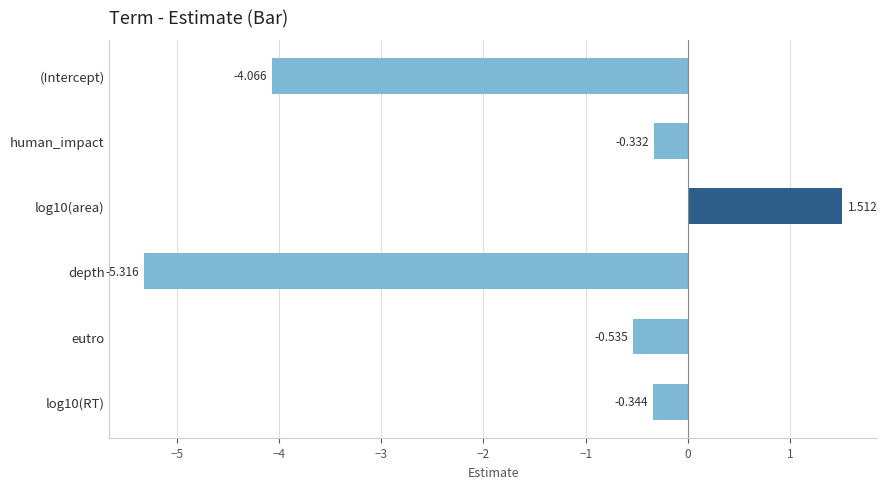

At which category does the chart reach its minimum across all series?

depth